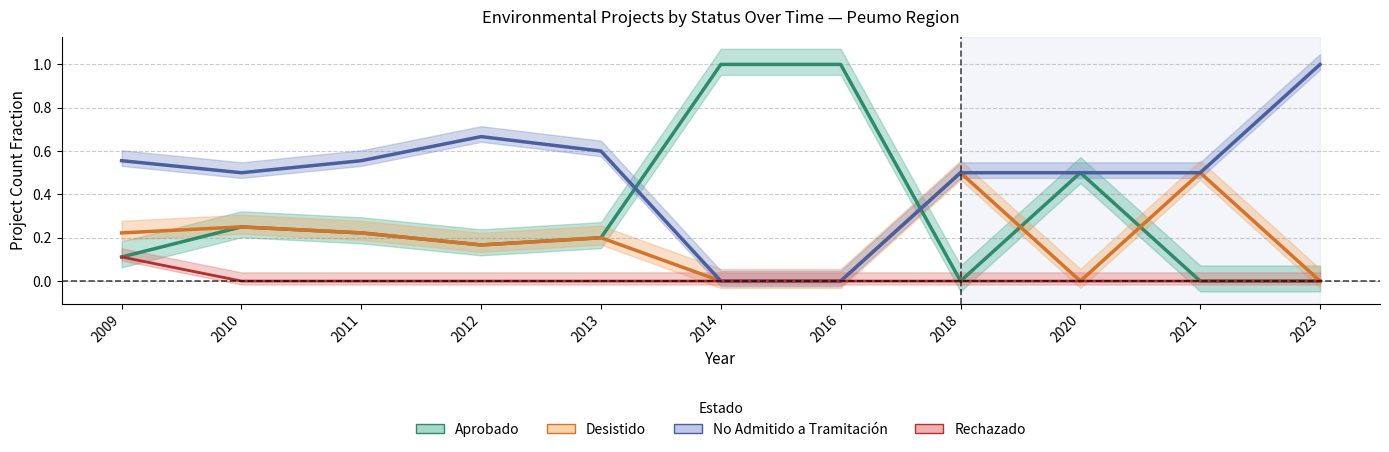

True or false: No Admitido and Desistido cross at least once.

False